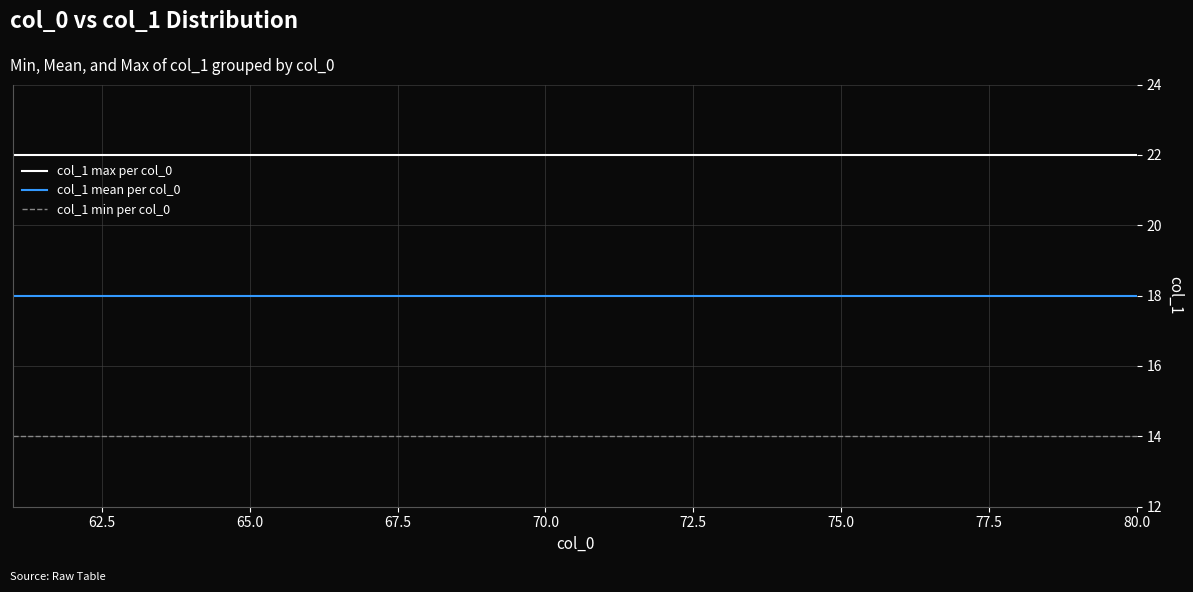

Which series has the largest total across all categories?

col_1 max per col_0